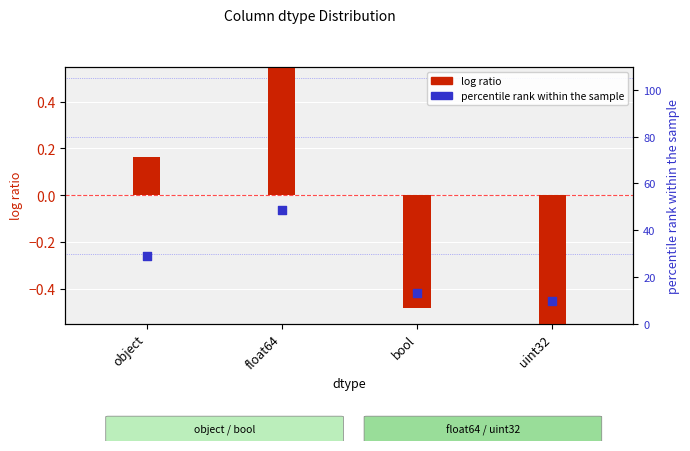

Approximately how many times larger is the value at object compared to uint32?

3.0